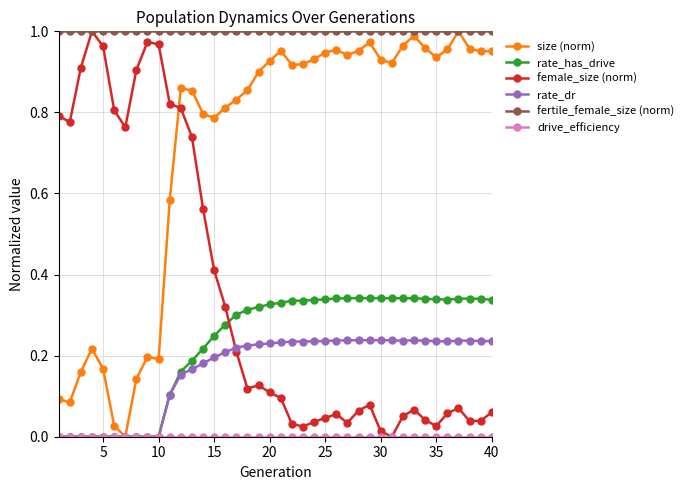

True or false: rate_dr and fertile_female_size (norm) intersect in this chart.

False